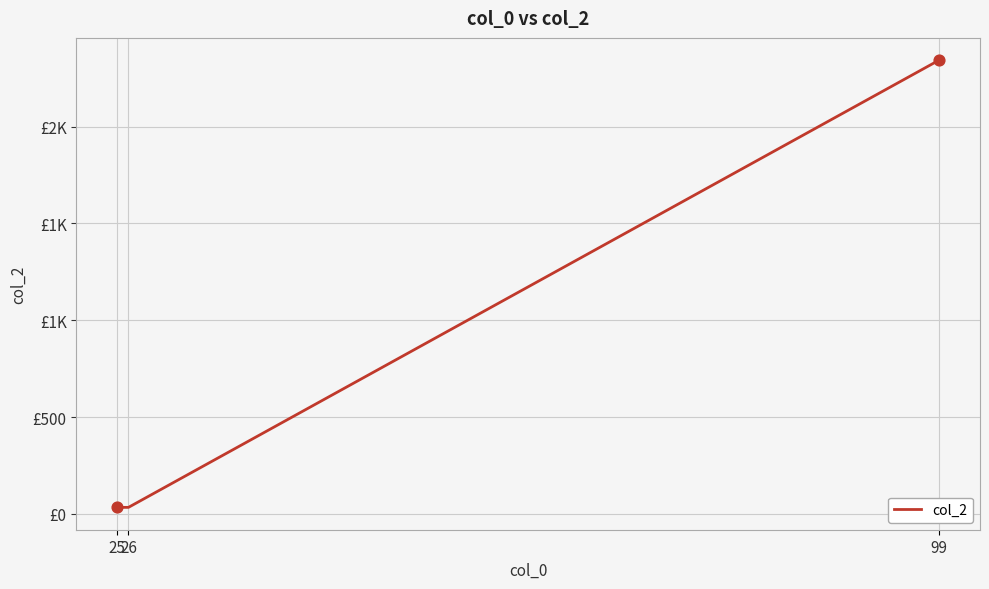

Between 25 and 99, which is larger?

99